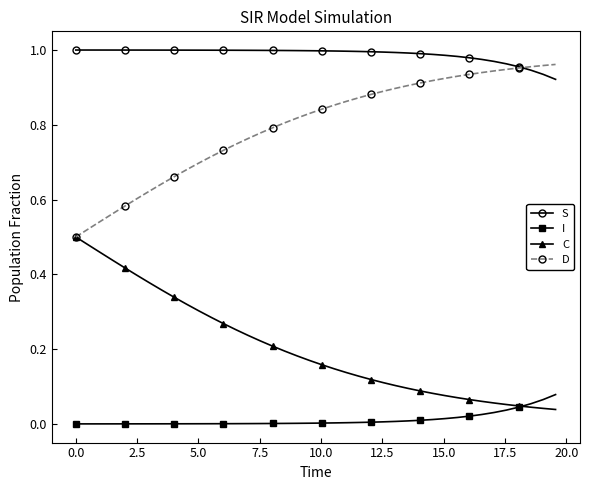

List the series in order of their overall mean, lowest first.

I, C, D, S